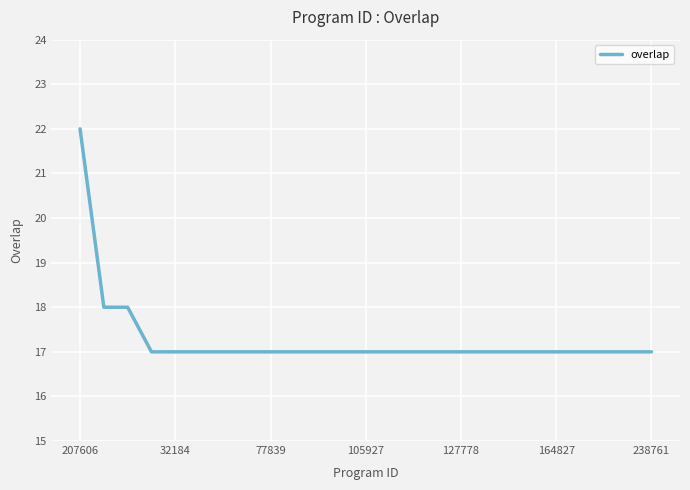

What is the greatest value displayed?

22